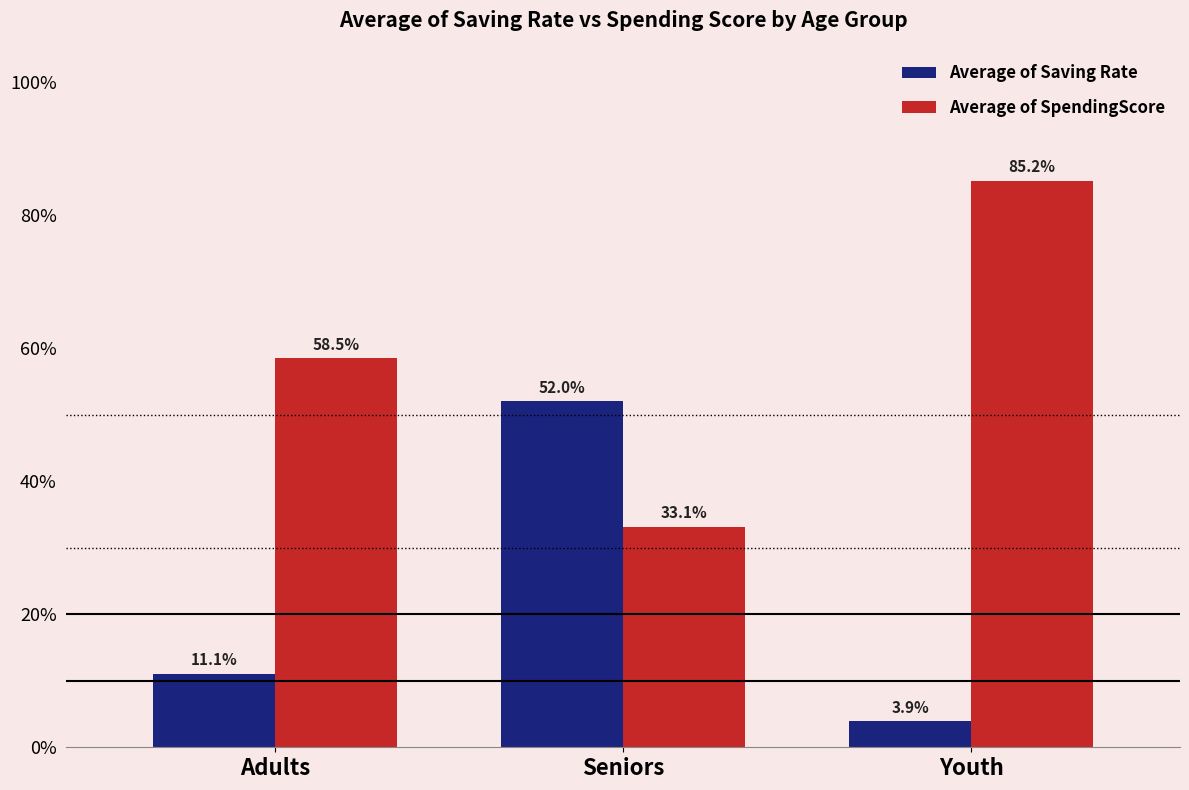

Are the bars grouped side by side (vs. stacked)?

Yes